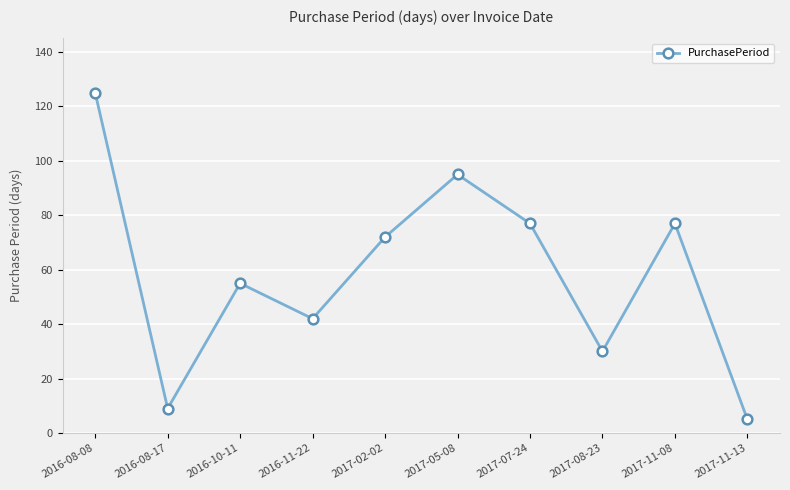

Where is the first local maximum?

2016-10-11